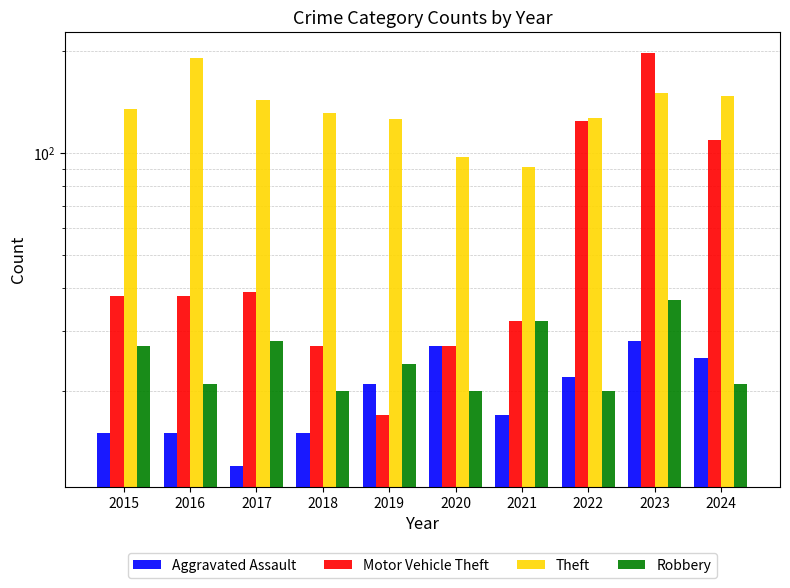

Reading left to right, what are all the values shown in this chart?

Aggravated Assault: 15	15	12	15	21	27	17	22	28	25
Motor Vehicle Theft: 38	38	39	27	17	27	32	124	197	109
Theft: 135	190	143	131	126	97	91	127	150	147
Robbery: 27	21	28	20	24	20	32	20	37	21